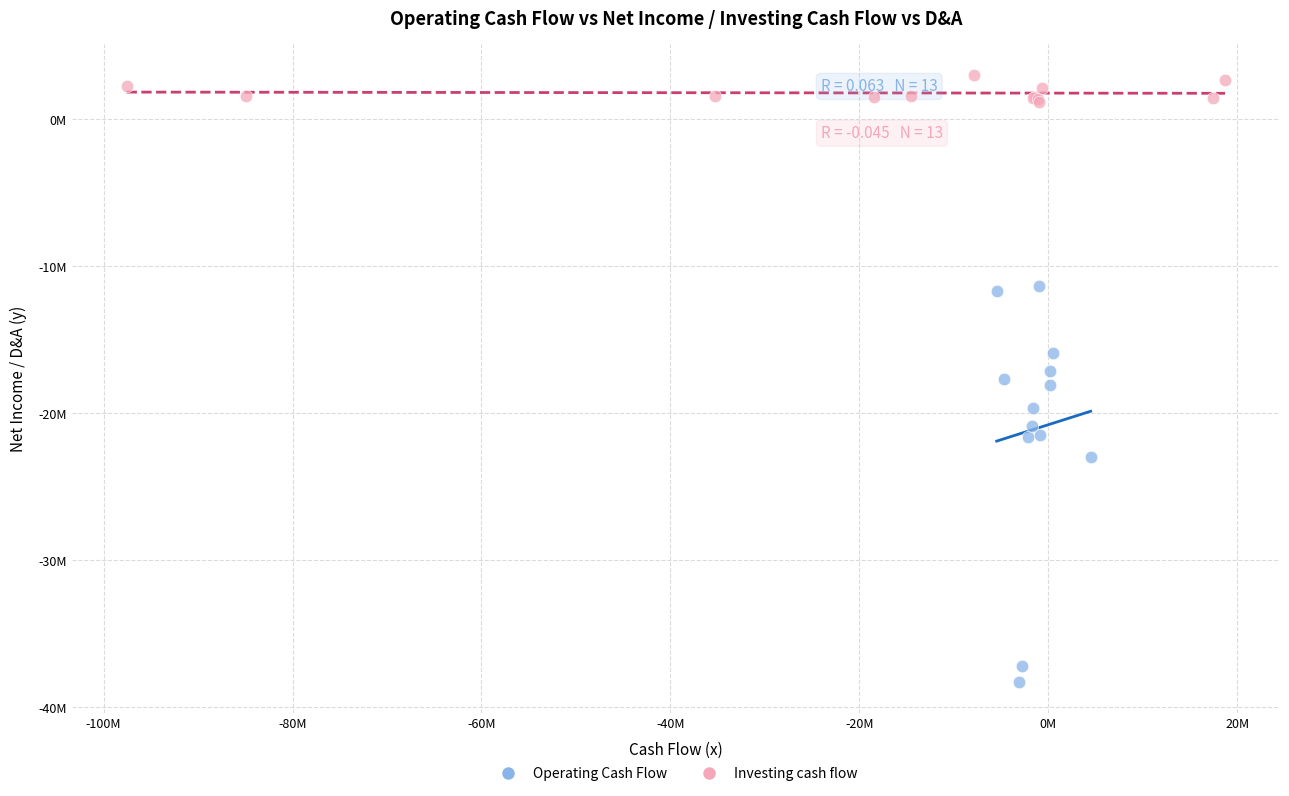

What are all the series names shown in the legend?

Operating Cash Flow, Investing cash flow